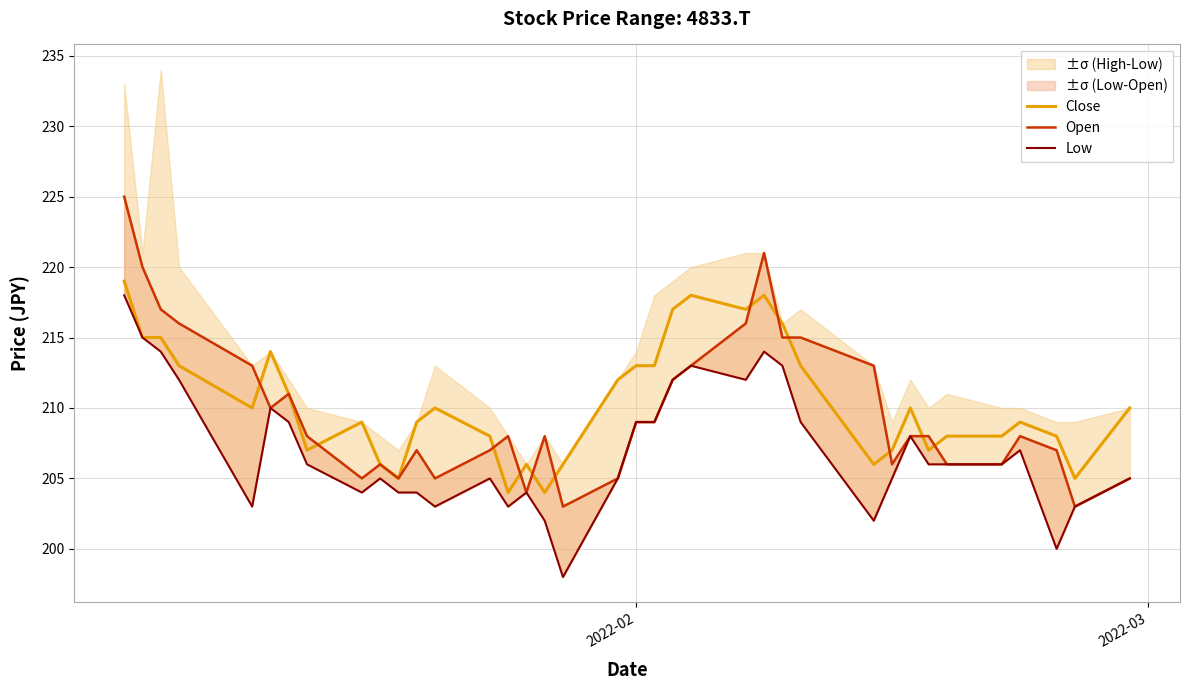

What is the difference between the second highest and minimum values in the Close series?

14